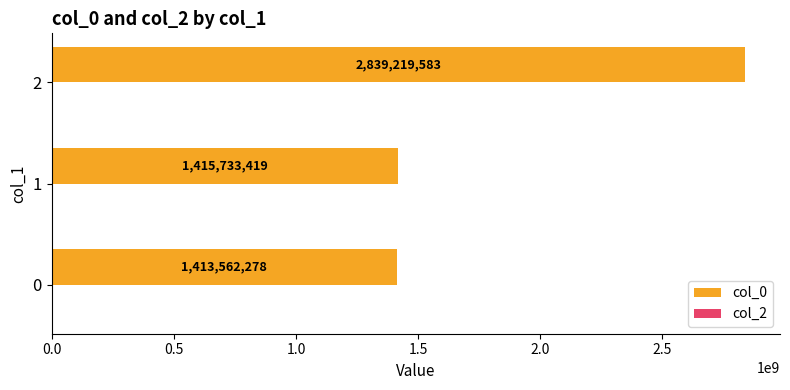

Rank the categories by value from lowest to highest.

0, 1, 2